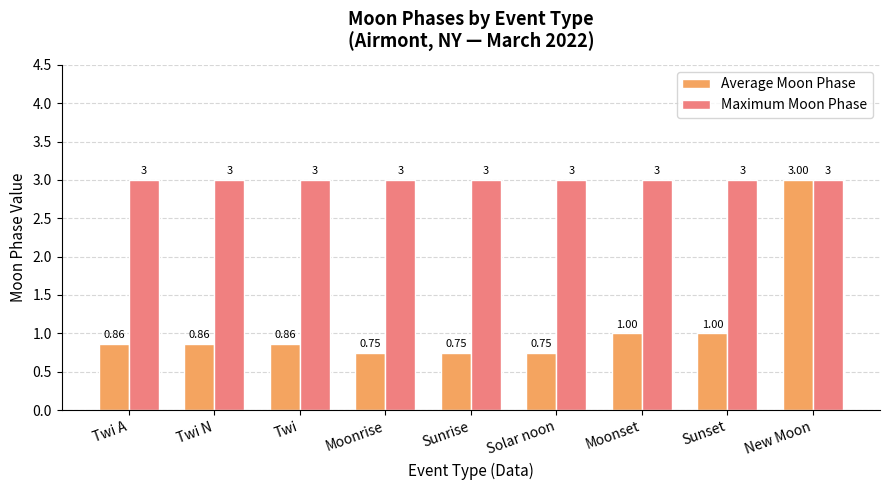

What is the average value of the Maximum Moon Phase series?

3.0